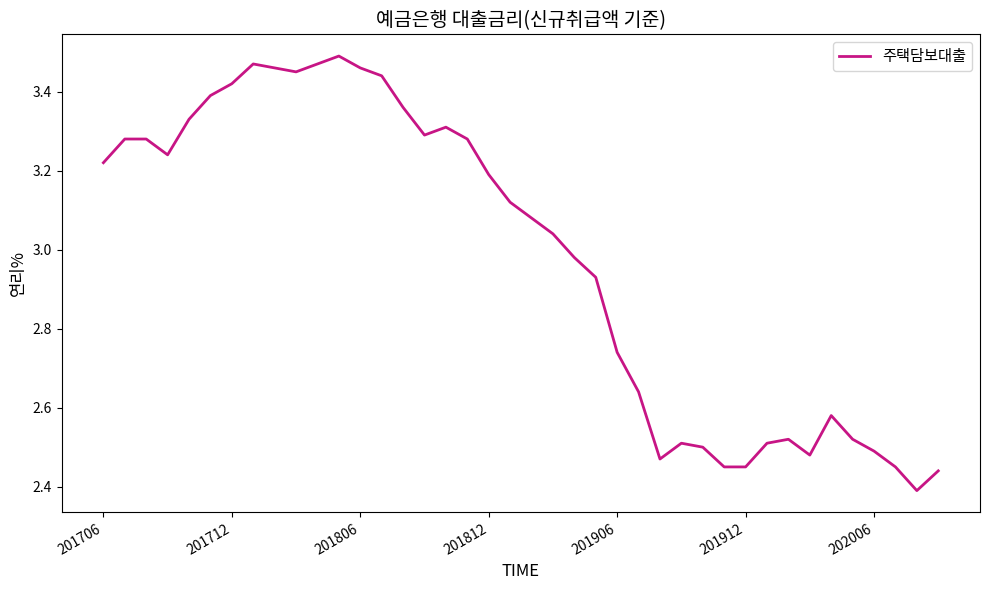

At which label does the data first exceed 3?

201706